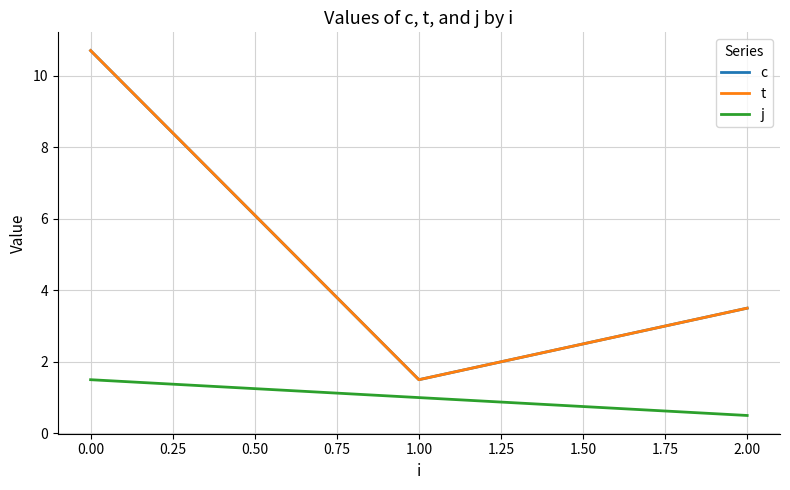

Which series has the largest total across all categories?

c